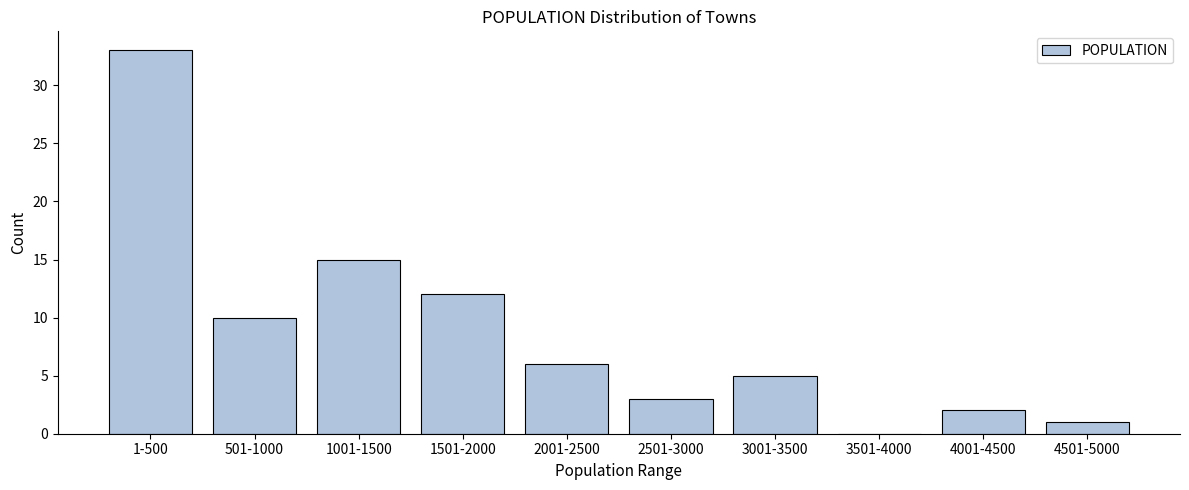

Reading right to left, what are all the values shown in this chart?

4501-5000=1	4001-4500=2	3501-4000=0	3001-3500=5	2501-3000=3	2001-2500=6	1501-2000=12	1001-1500=15	501-1000=10	1-500=33